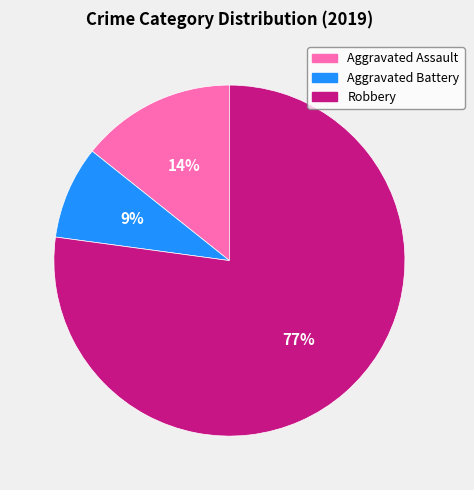

Which slice represents more than half of the pie?

Robbery